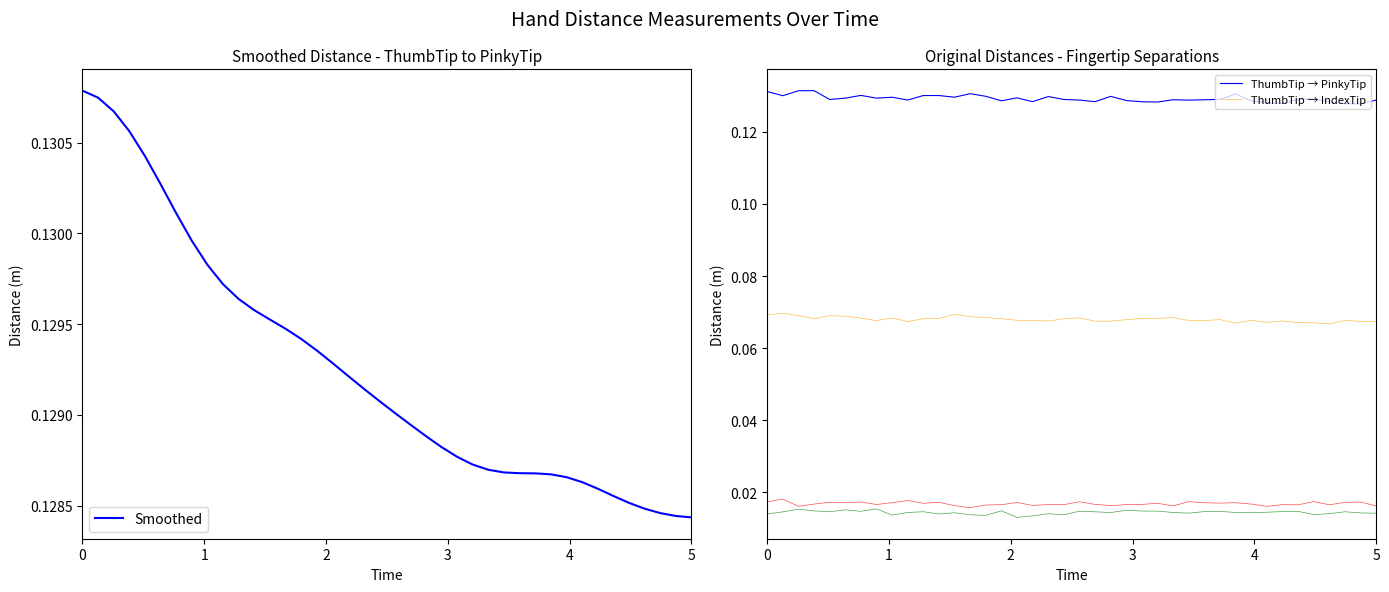

Reading right to left, what are all the values shown in this chart?

Smoothed: 39=0.1	38=0.1	37=0.1	36=0.1	35=0.1	34=0.1	33=0.1	32=0.1	31=0.1	30=0.1	29=0.1	28=0.1	27=0.1	26=0.1	25=0.1	24=0.1	23=0.1	22=0.1	21=0.1	20=0.1	19=0.1	18=0.1	17=0.1	16=0.1	15=0.1	14=0.1	13=0.1	12=0.1	11=0.1	10=0.1	9=0.1	8=0.1	7=0.1	6=0.1	5=0.1	4=0.1	3=0.1	2=0.1	1=0.1	0=0.1
ThumbTip → PinkyTip: 39=0.1	38=0.1	37=0.1	36=0.1	35=0.1	34=0.1	33=0.1	32=0.1	31=0.1	30=0.1	29=0.1	28=0.1	27=0.1	26=0.1	25=0.1	24=0.1	23=0.1	22=0.1	21=0.1	20=0.1	19=0.1	18=0.1	17=0.1	16=0.1	15=0.1	14=0.1	13=0.1	12=0.1	11=0.1	10=0.1	9=0.1	8=0.1	7=0.1	6=0.1	5=0.1	4=0.1	3=0.1	2=0.1	1=0.1	0=0.1
ThumbTip → IndexTip: 39=0.1	38=0.1	37=0.1	36=0.1	35=0.1	34=0.1	33=0.1	32=0.1	31=0.1	30=0.1	29=0.1	28=0.1	27=0.1	26=0.1	25=0.1	24=0.1	23=0.1	22=0.1	21=0.1	20=0.1	19=0.1	18=0.1	17=0.1	16=0.1	15=0.1	14=0.1	13=0.1	12=0.1	11=0.1	10=0.1	9=0.1	8=0.1	7=0.1	6=0.1	5=0.1	4=0.1	3=0.1	2=0.1	1=0.1	0=0.1